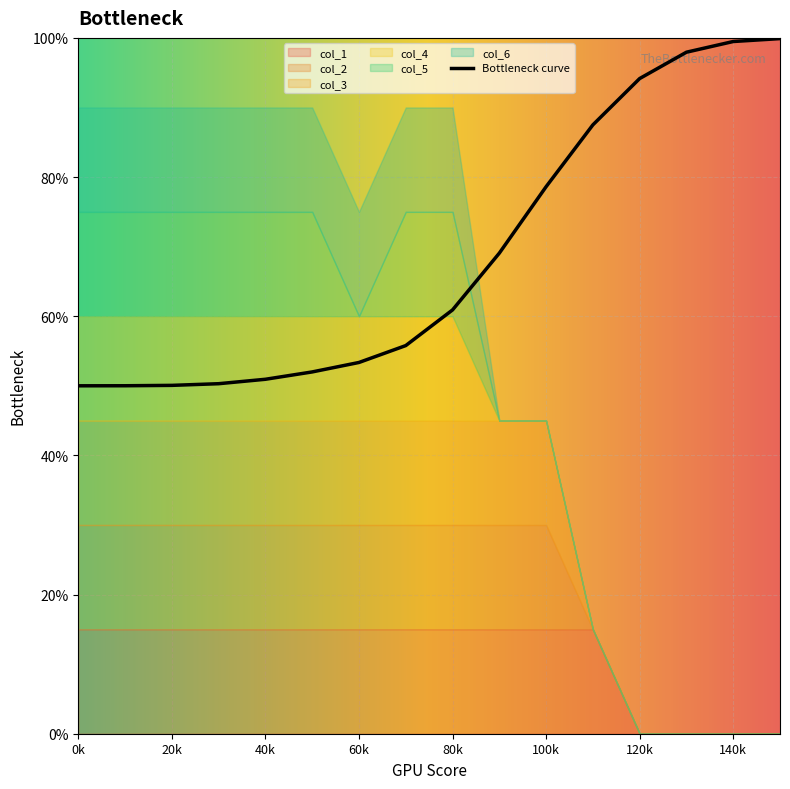

True or false: col_1 and col_4 intersect in this chart.

False